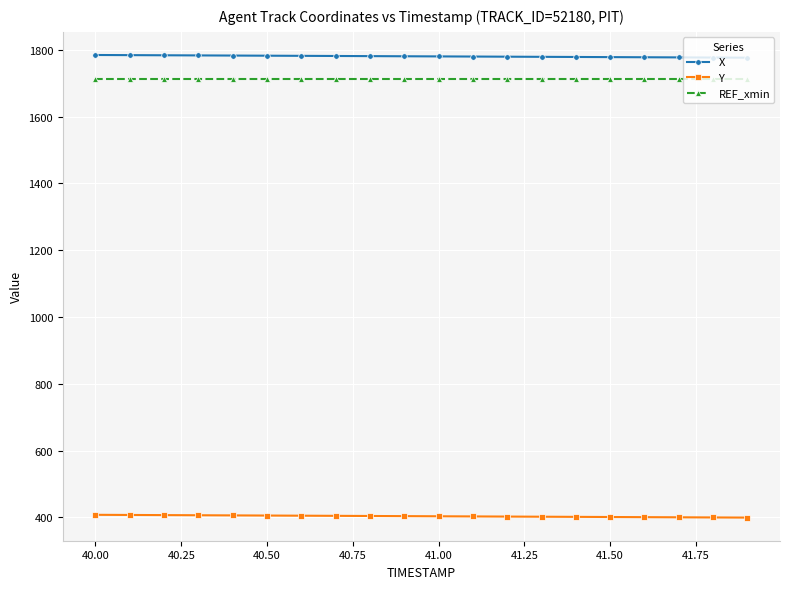

True or false: Y and REF_xmin cross at least once.

False